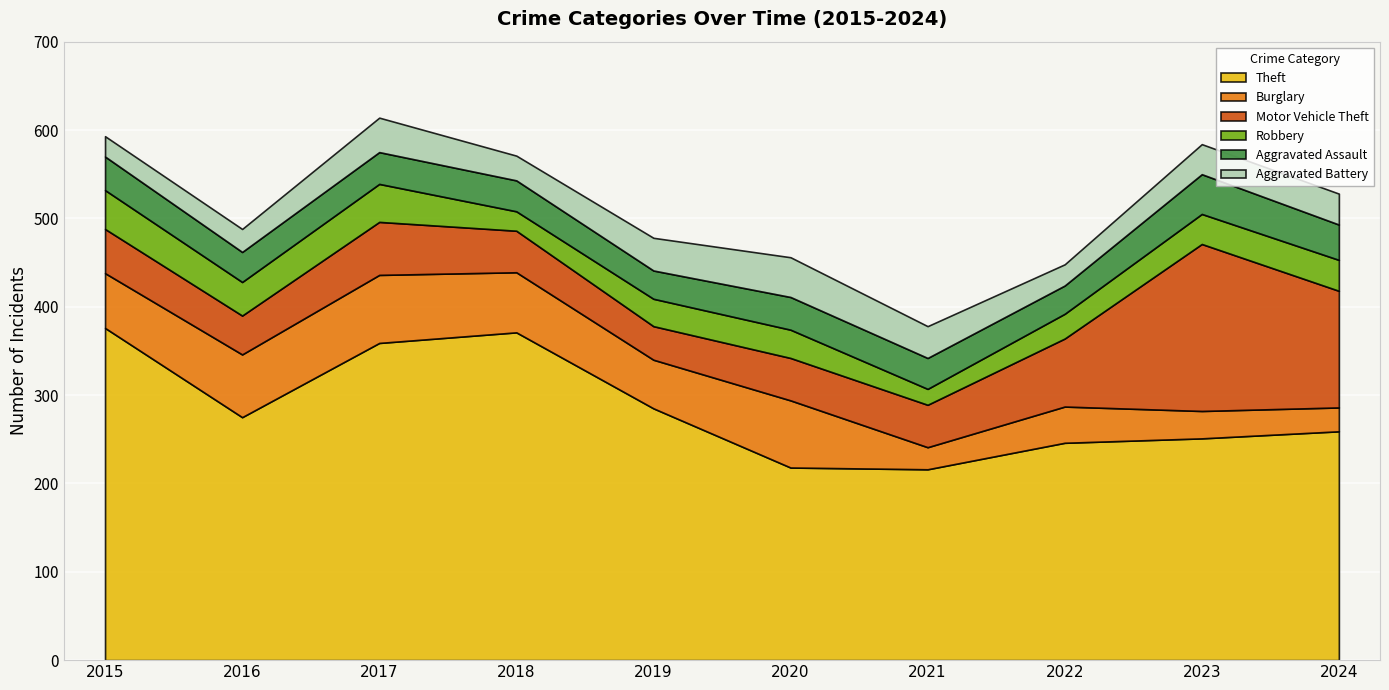

True or false: Theft has a value of 630 at 2015.

False